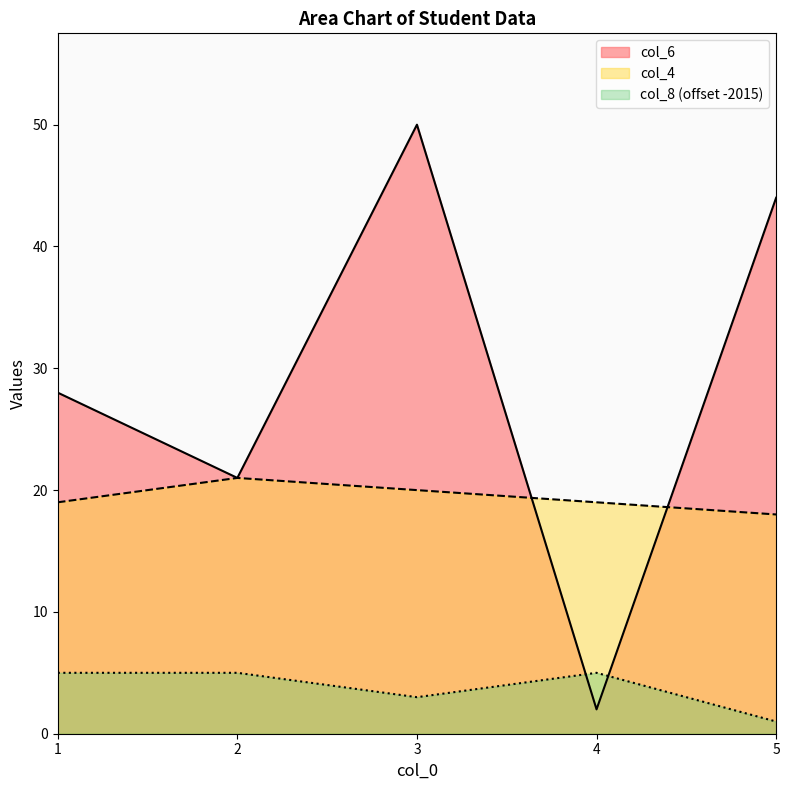

How many interior local valleys does the col_6 series have?

2